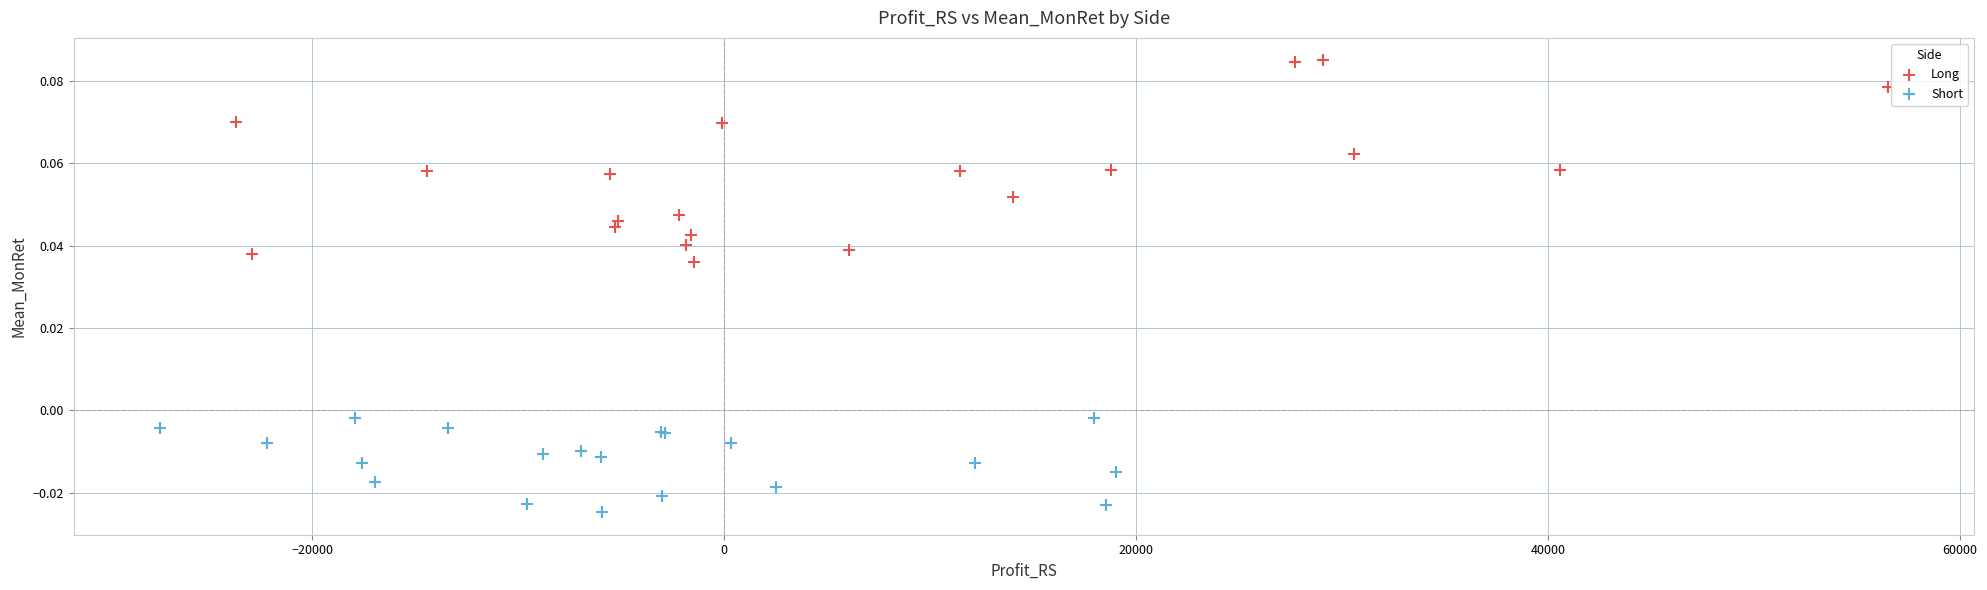

Which series has the largest Y range (max minus min)?

Long